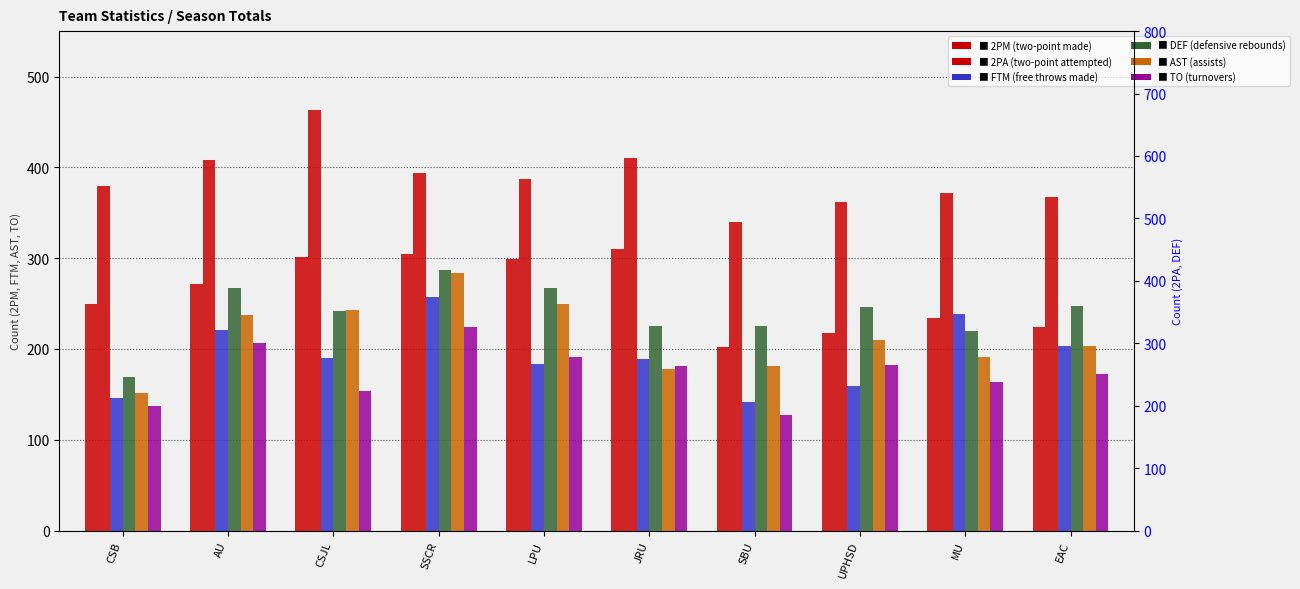

Which series changed the most between CSJL and LPU?

2PA